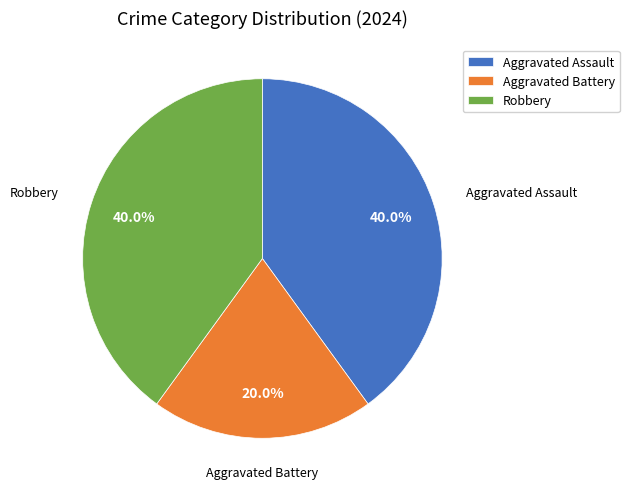

Combined, do Robbery and Aggravated Battery account for over 50%?

Yes